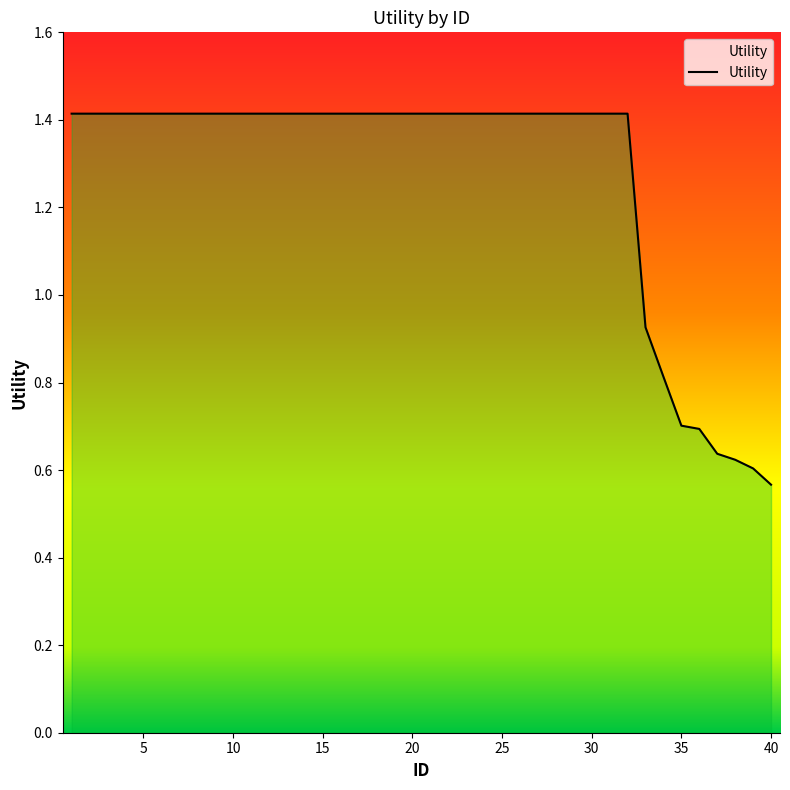

What is the greatest value displayed?

1.4